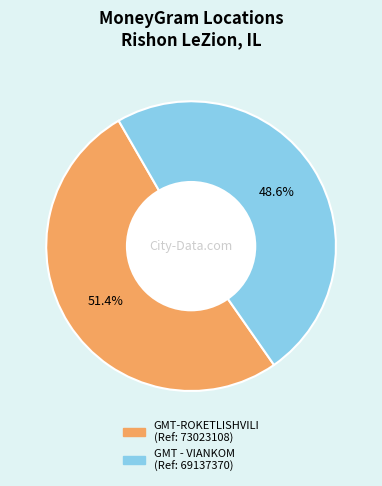

Does any single category account for the majority?

Yes